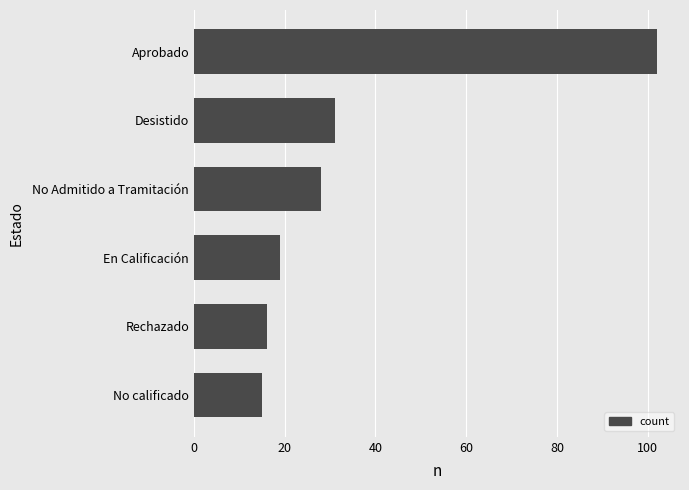

The chart shows a value of 19 at En Calificación. True or false?

True